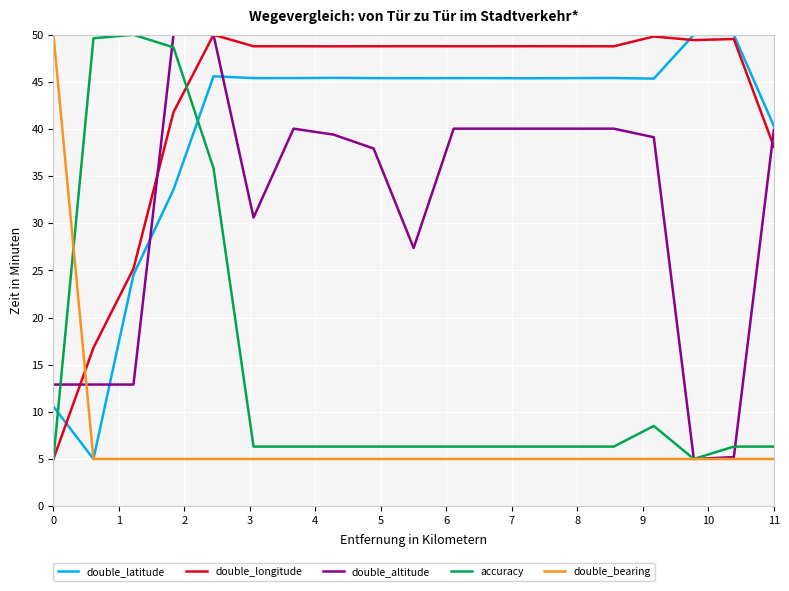

Which series has the largest total across all categories?

double_longitude